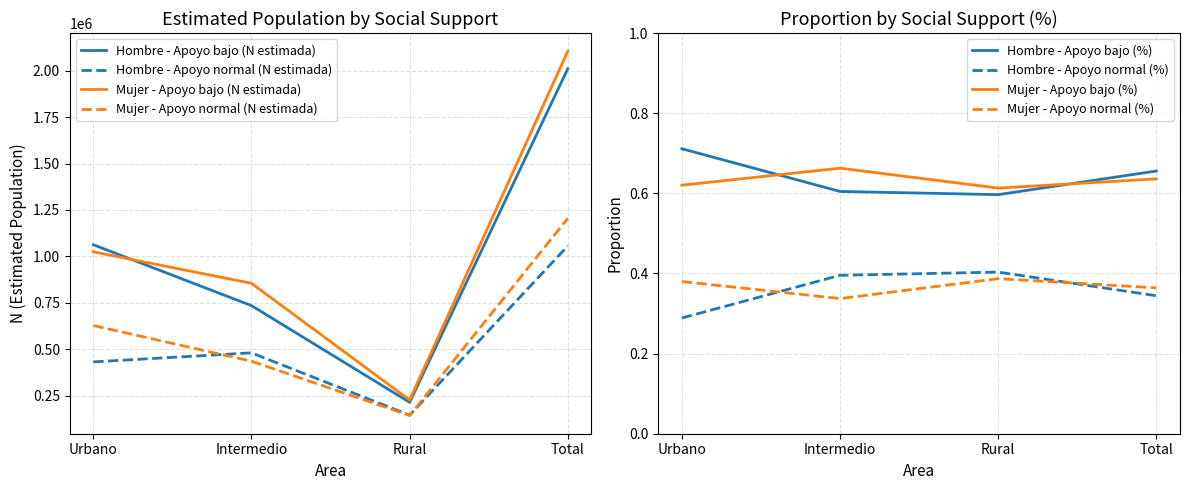

What are all the series names shown in the legend?

Hombre - Apoyo bajo (N estimada), Hombre - Apoyo normal (N estimada), Mujer - Apoyo bajo (N estimada), Mujer - Apoyo normal (N estimada)